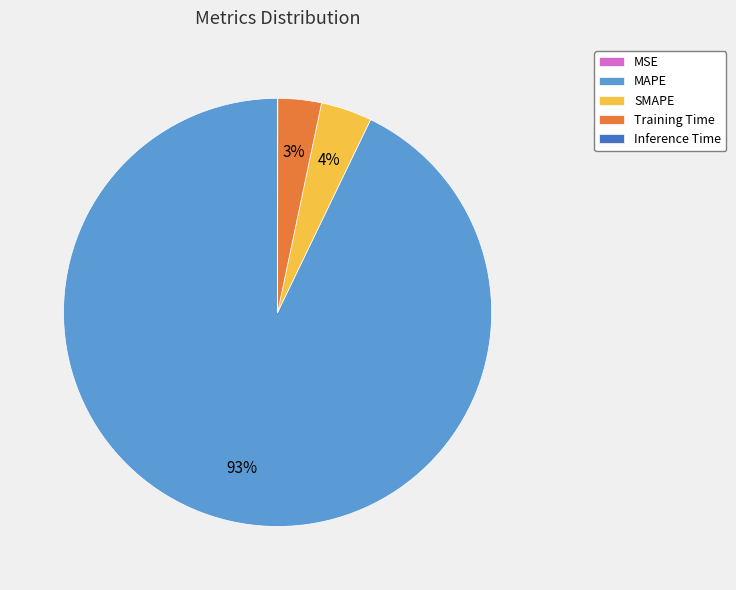

The Training Time slice represents 3% of the pie. True or false?

True